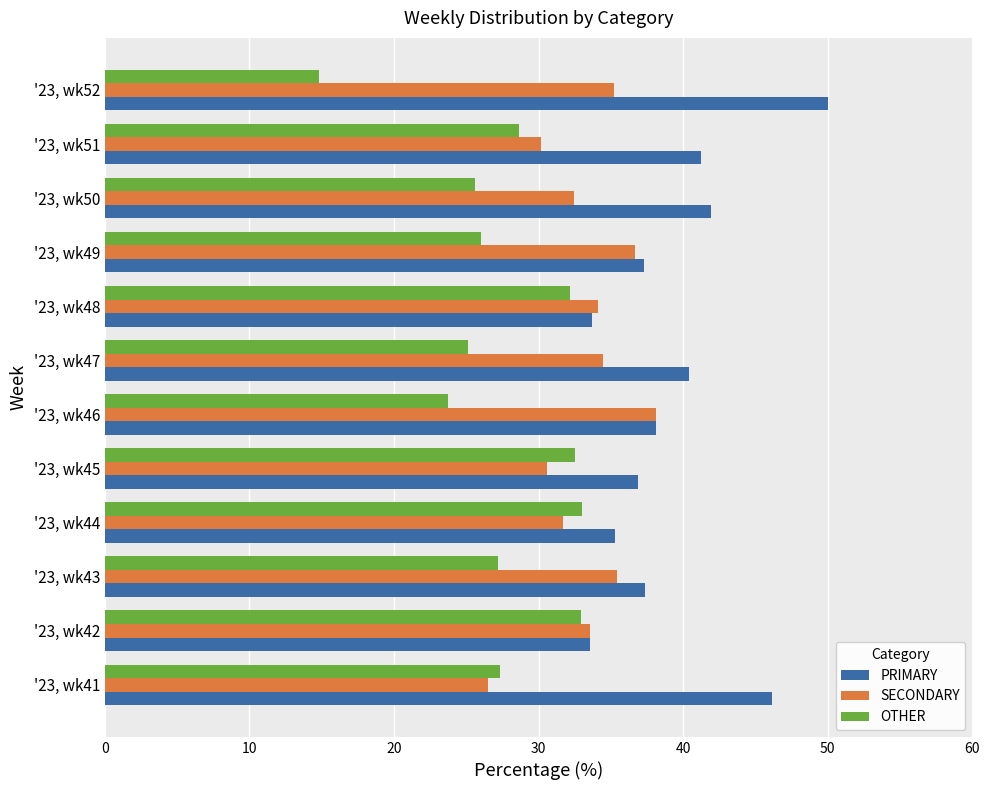

What is the spread (max minus min) of values at '23, wk52?

35.2